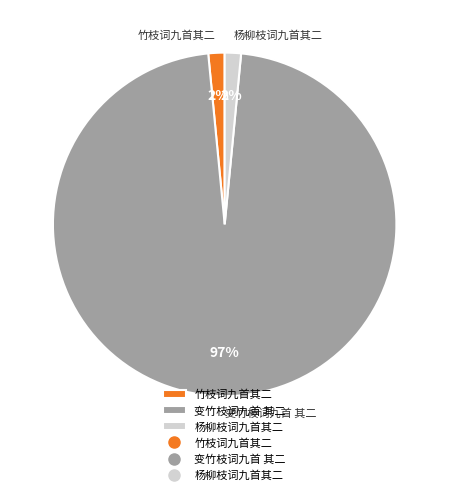

Does 杨柳枝词九首其二 represent more than half of the total?

No